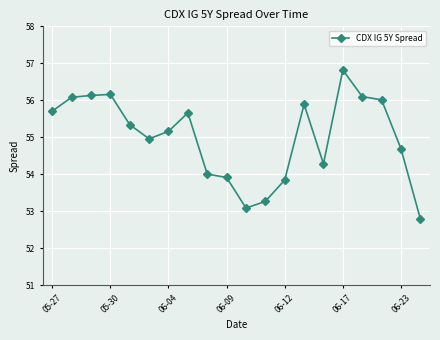

What is the difference between the maximum and minimum values?

4.0